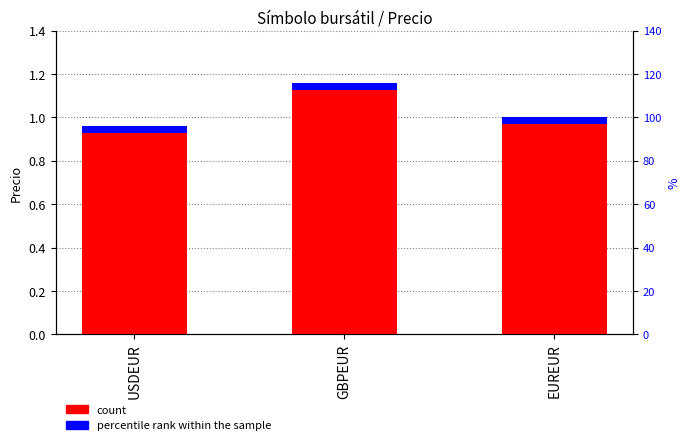

Rank the series by their average value, from highest to lowest.

Precio, percentile rank within the sample